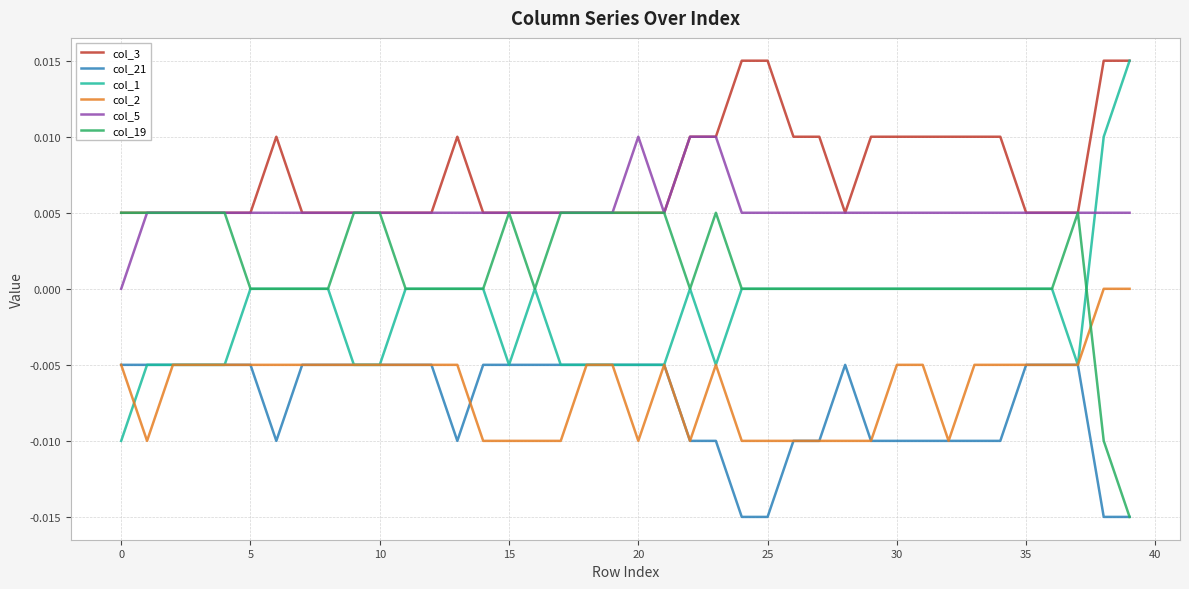

True or false: col_19 has more than 1 interior local peaks.

True